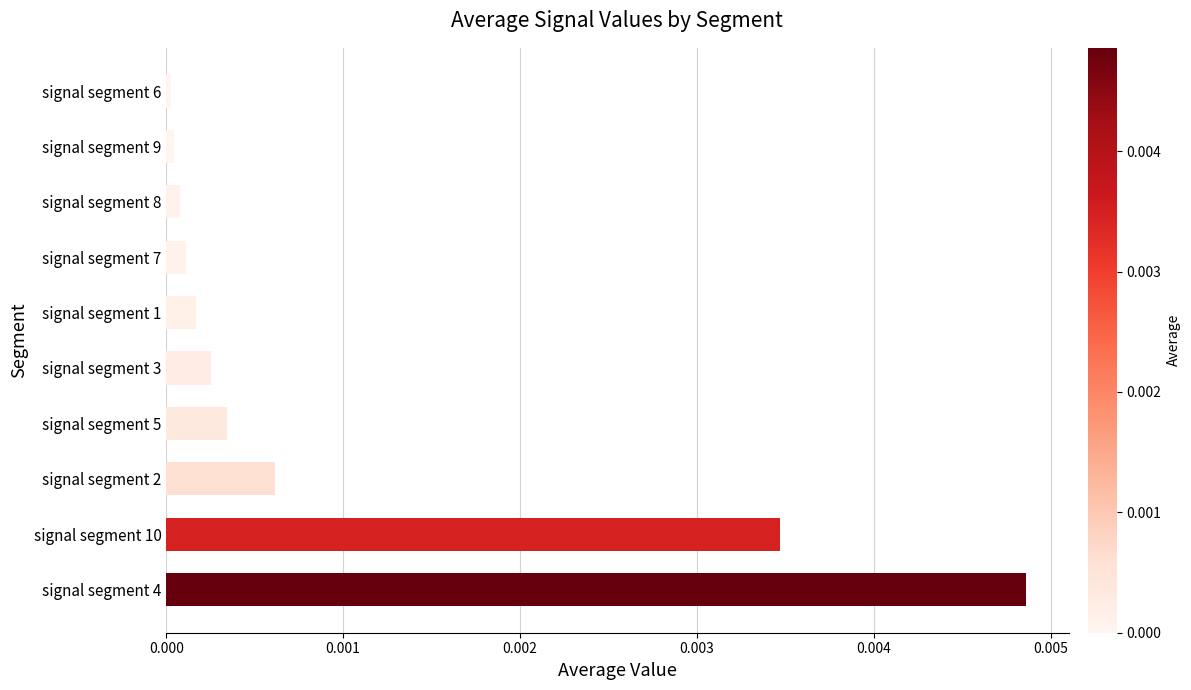

Is it true that the value at signal segment 3 is 0.0?

True